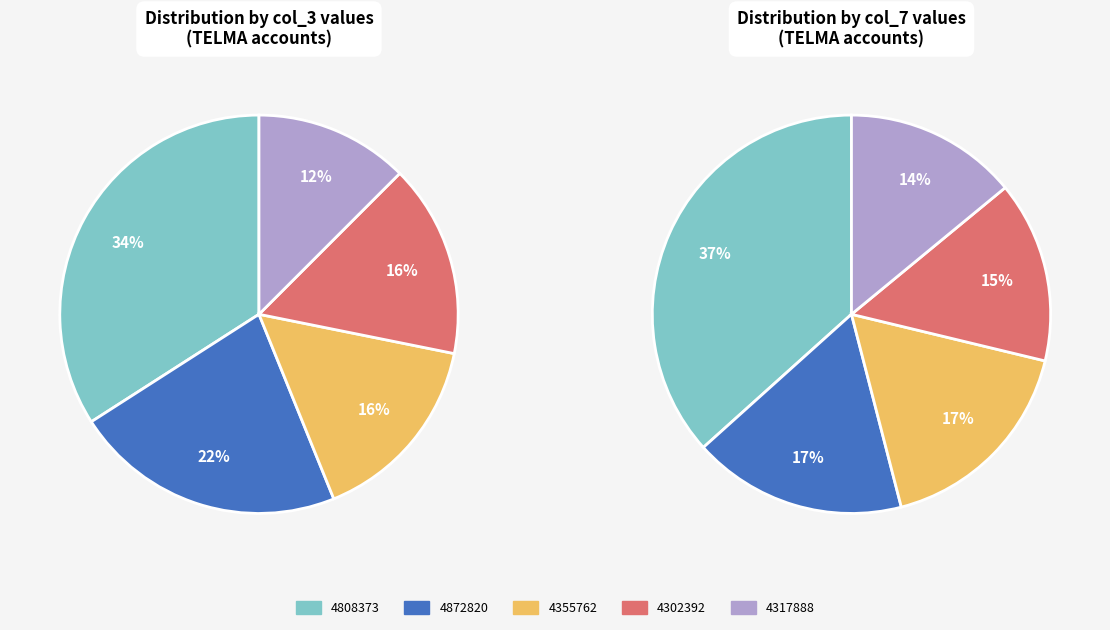

Is 4808373 the majority of the pie?

No